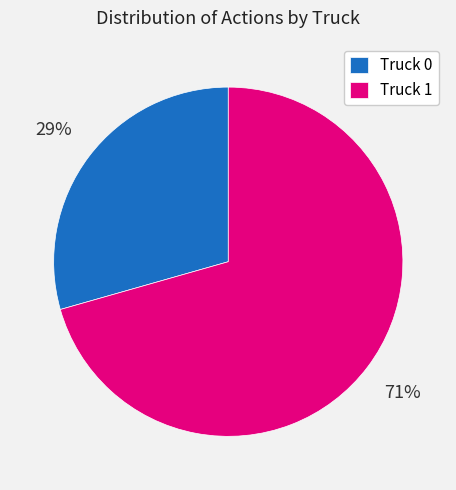

Which category has the smallest portion of the pie?

Truck 0